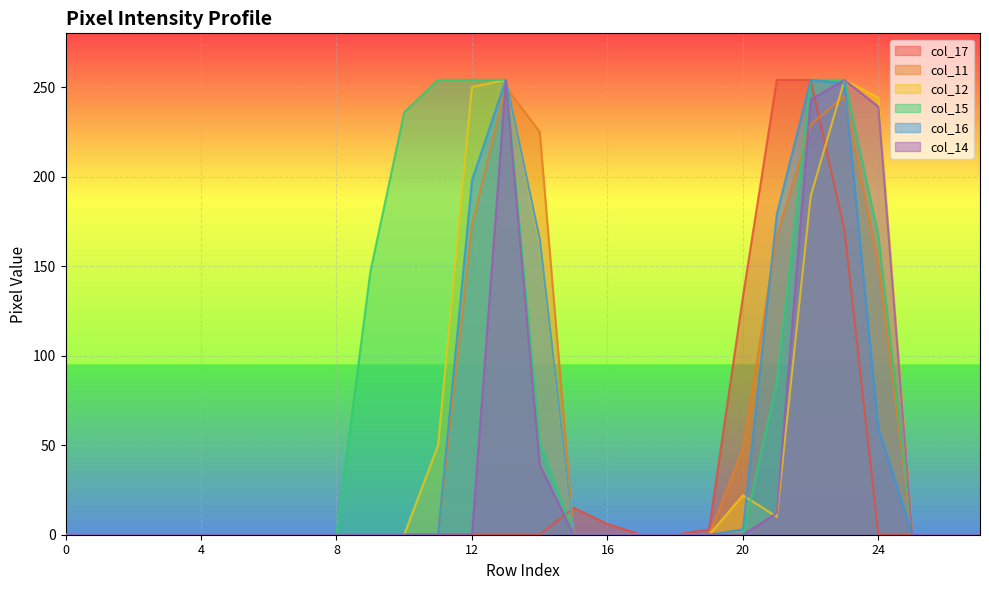

Which series has the largest total across all categories?

col_15